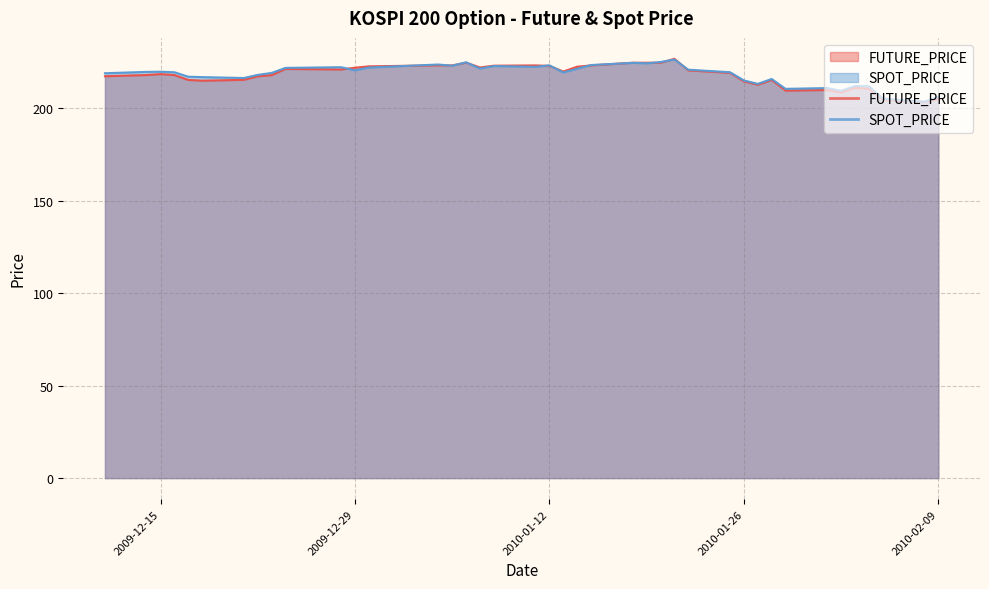

At which category is the sum across all series the highest?

2010-01-21